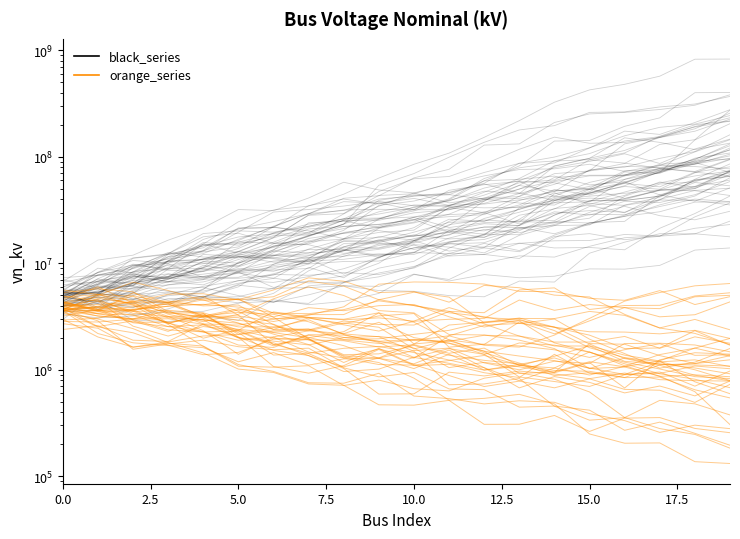

How many lines are shown in the chart?

2